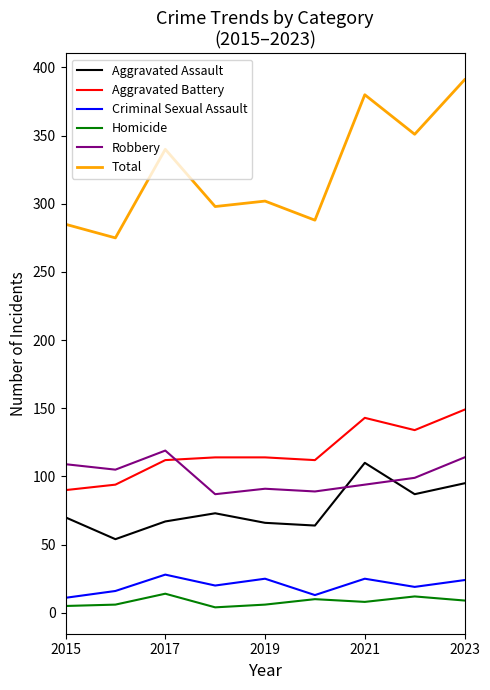

What is the minimum value for Aggravated Battery?

90